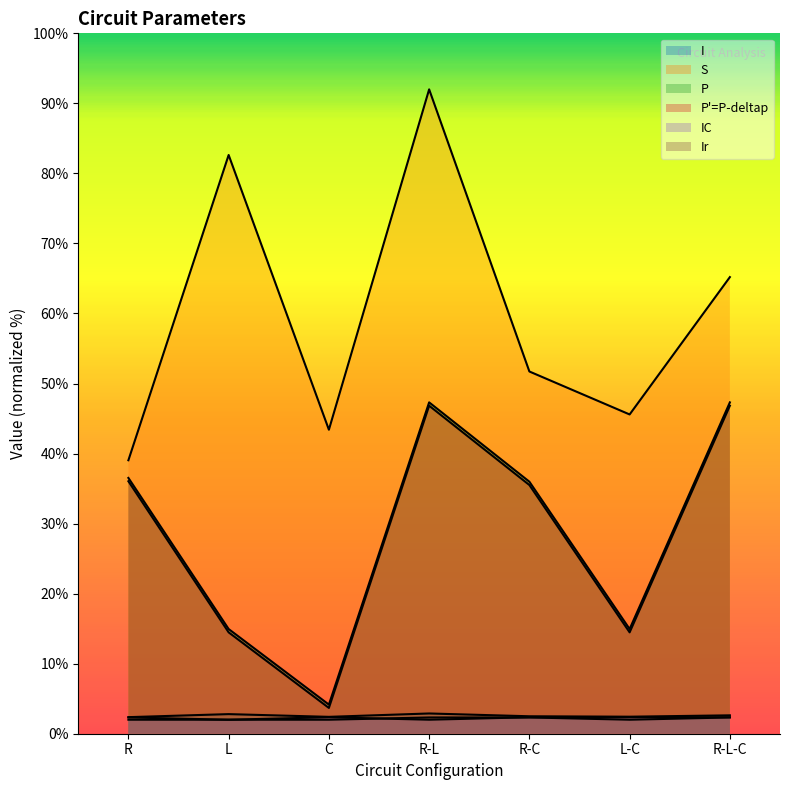

What is the average value of the P series?

28.3